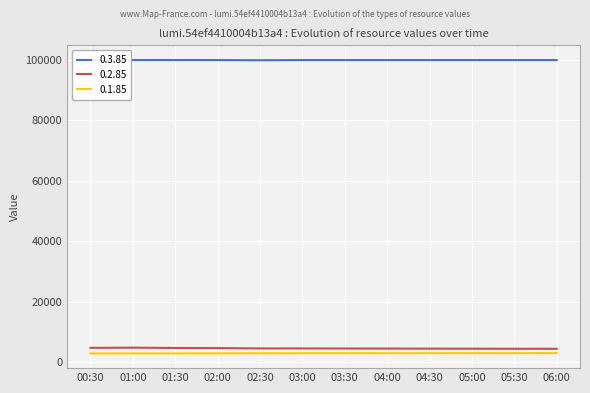

Which series has the largest total across all categories?

0.3.85